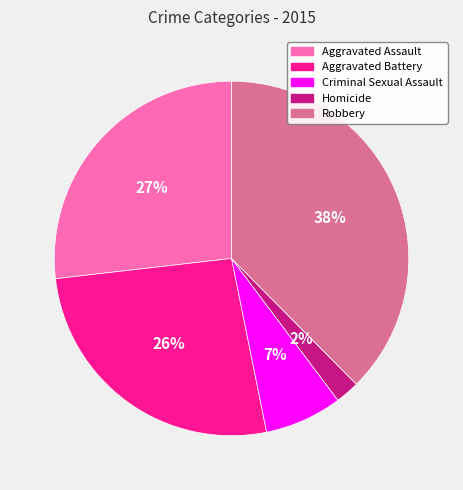

Is it true that Homicide is 7% of the pie?

False